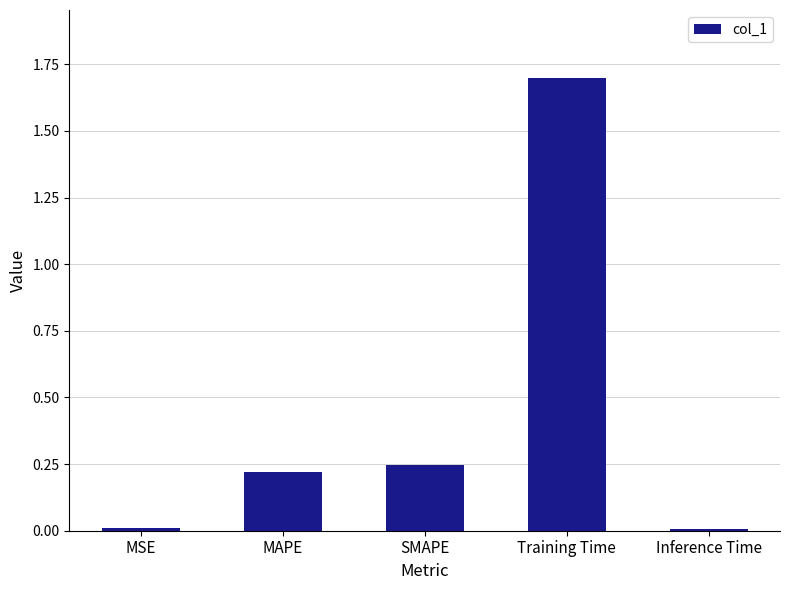

Which has a higher value, Training Time or SMAPE?

Training Time